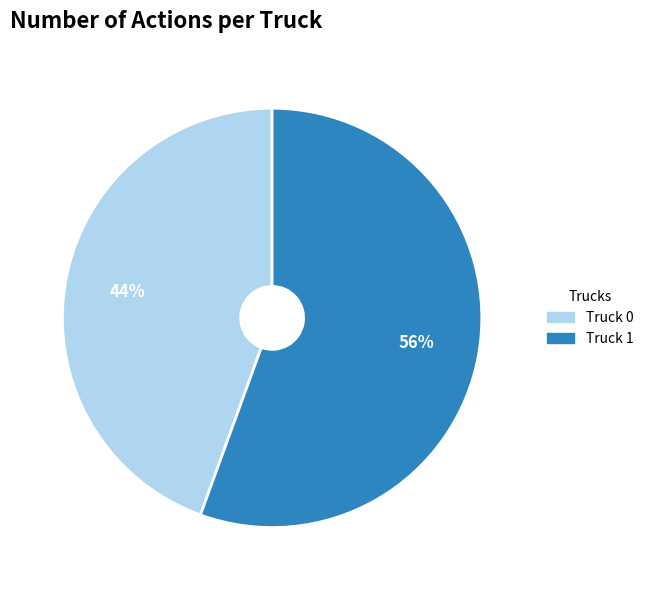

To the nearest percent, what is the average slice percentage?

50%